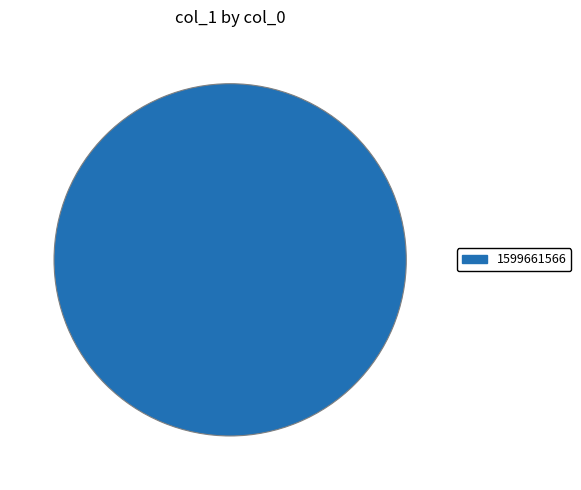

Rank the categories by value from lowest to highest.

1599661566